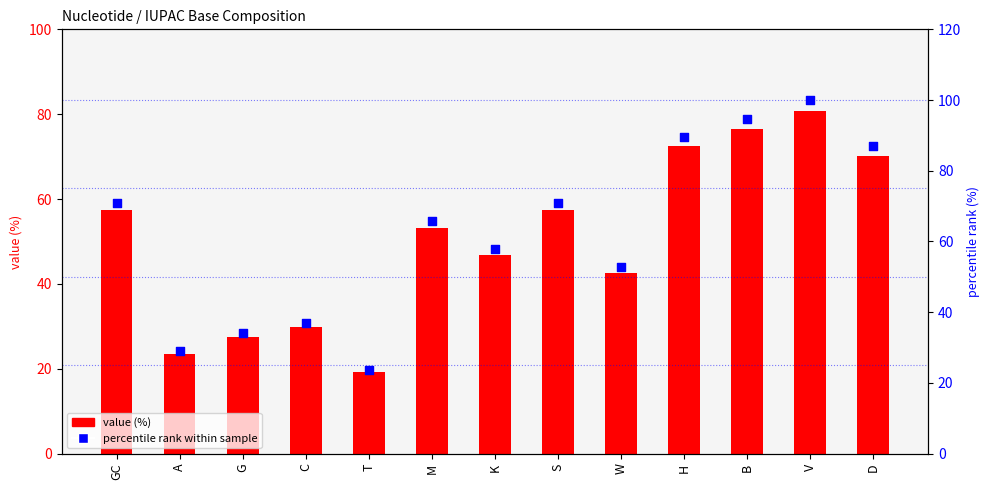

Which series has the largest total across all categories?

percentile rank within sample